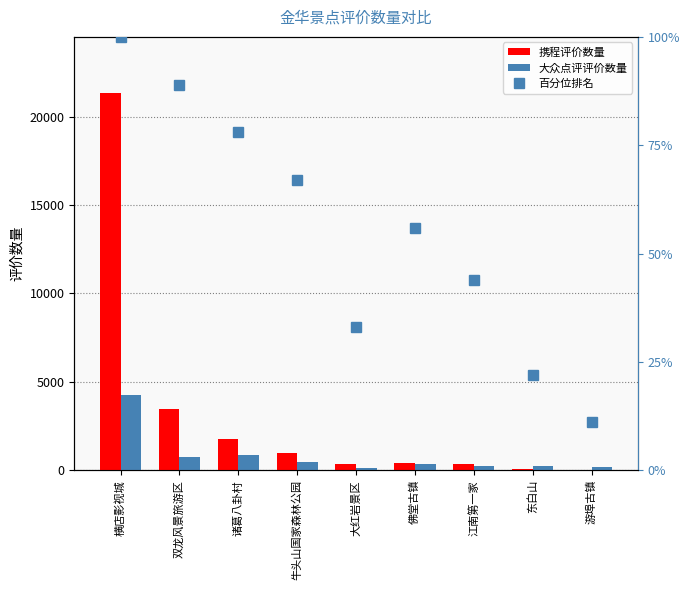

At which label does 百分位排名 reach its peak?

横店影视城